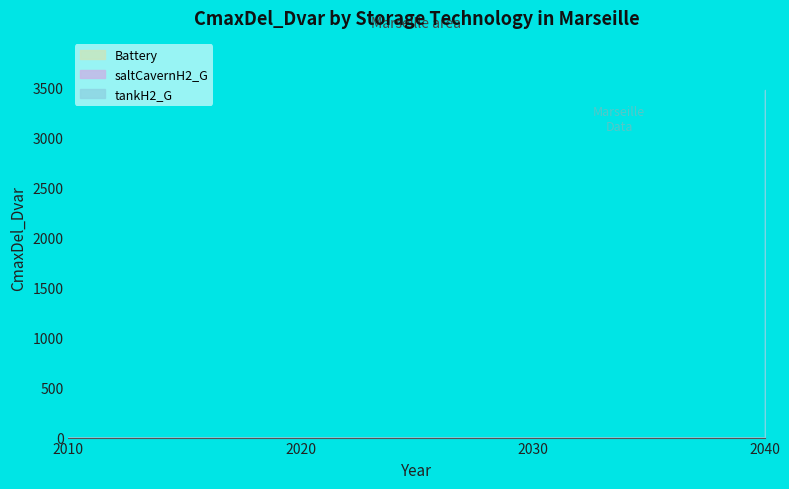

How many lines are shown in the chart?

3